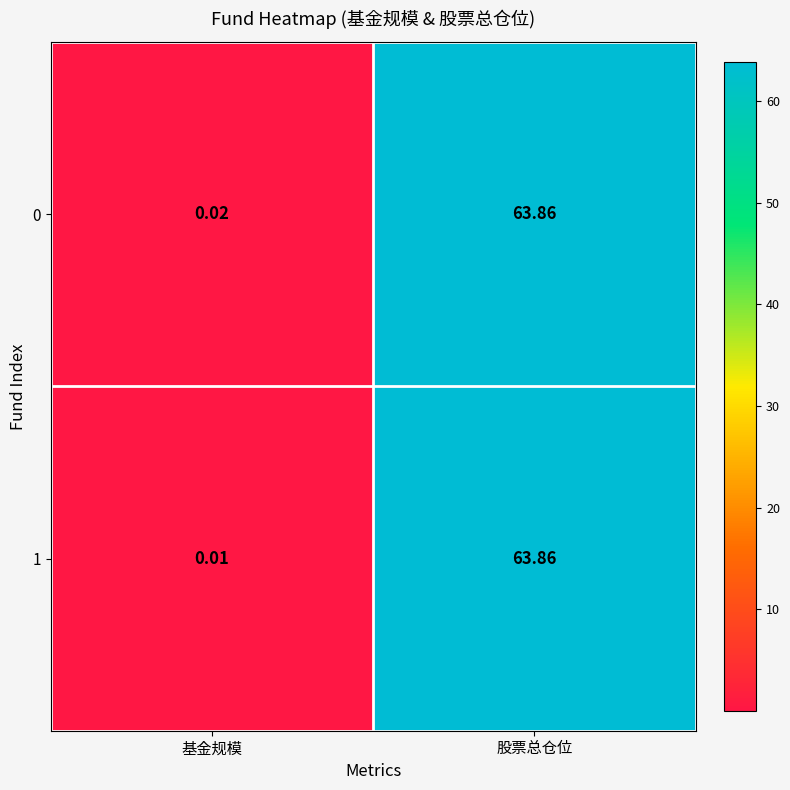

Rank the categories by 0 value from highest to lowest.

股票总仓位, 基金规模